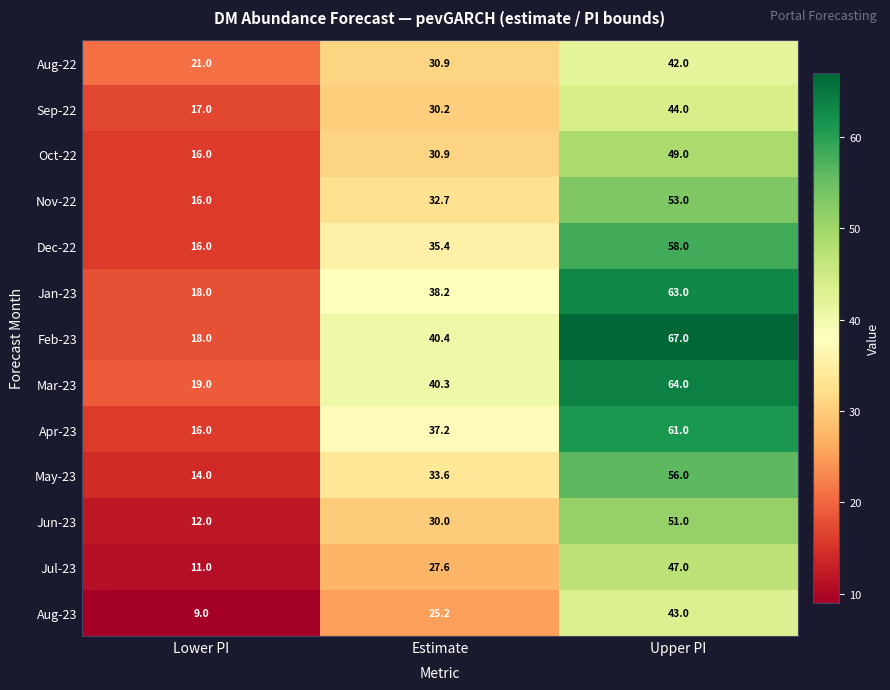

What is the total value across all series at Estimate?

432.6